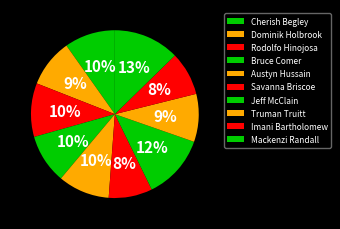

How many segments does this pie chart have?

10